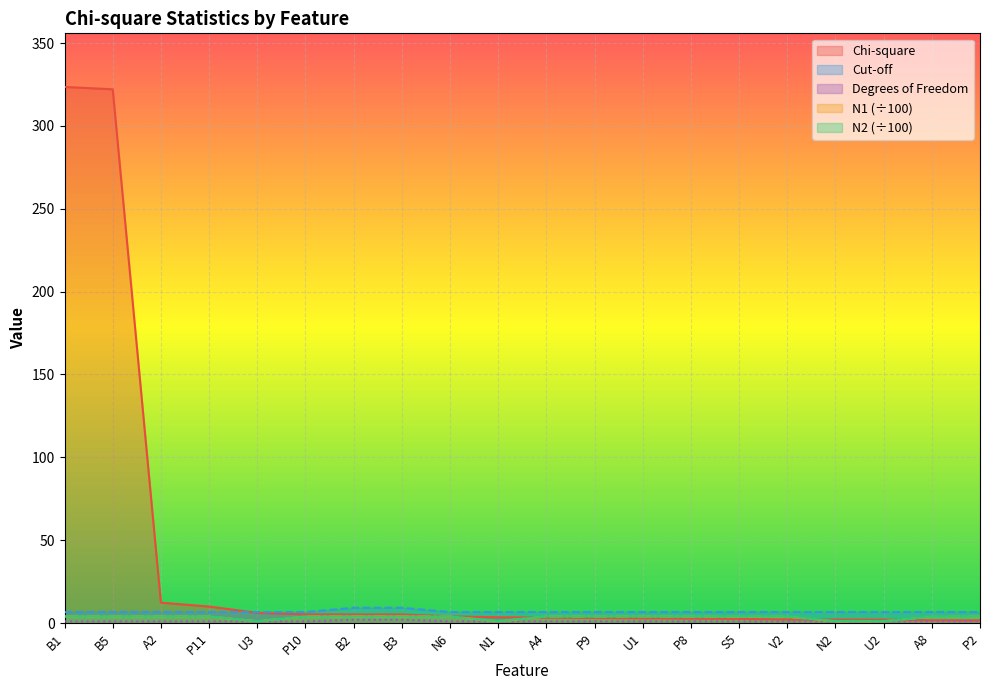

Between B2 and B3, which is larger?

B2